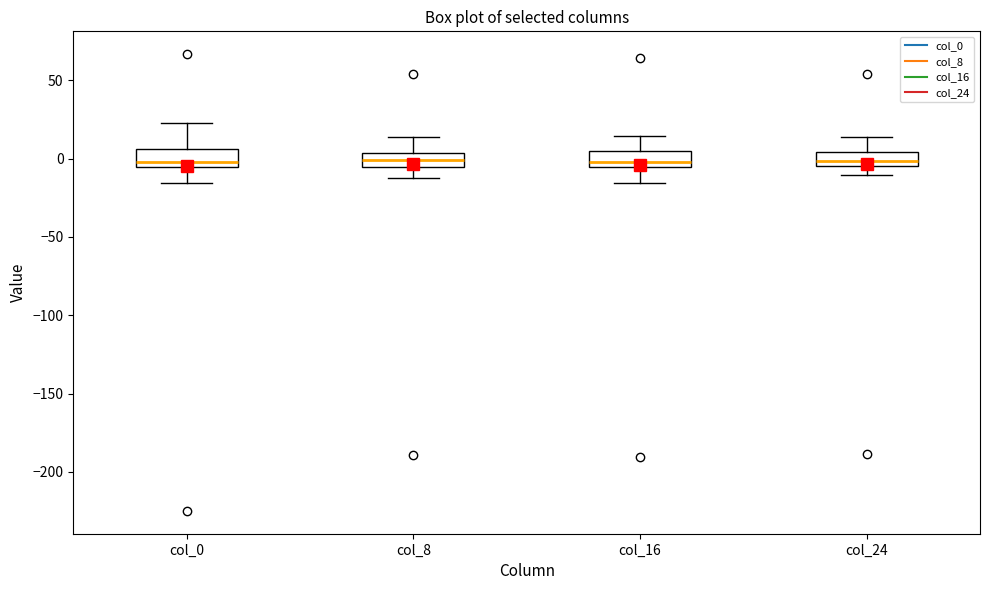

Reading left to right, read every box against the y-axis: the position of its median line, the range the box covers, and the ends of its whiskers. The values are not printed on the chart, so give them approximately, as read against the axis.

col_0: median 0, box -5 to 5, whiskers -15 to 25
col_8: median 0, box -5 to 5, whiskers -10 to 15
col_16: median 0, box -5 to 5, whiskers -15 to 15
col_24: median 0, box -5 to 5, whiskers -10 to 15